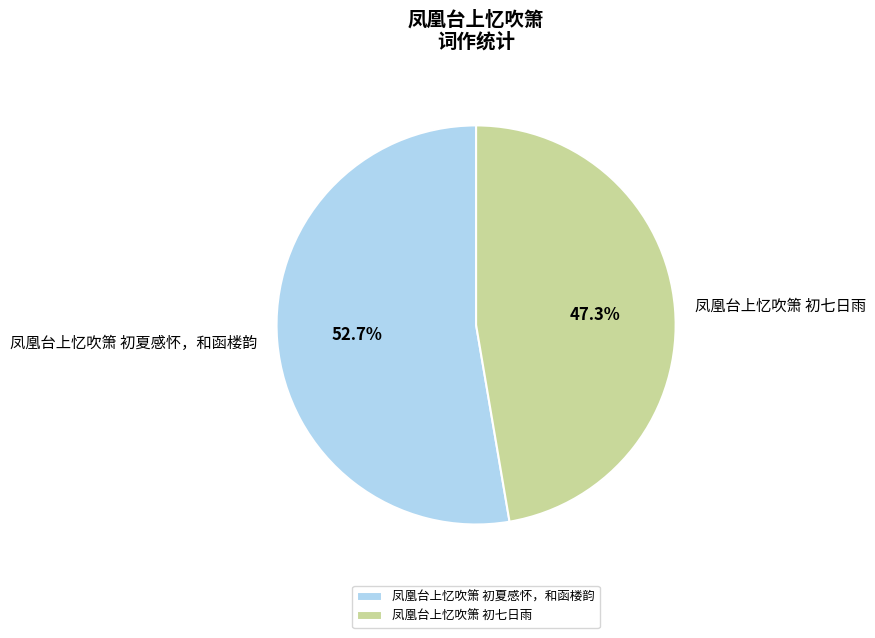

What percentage is the 凤凰台上忆吹箫 初夏感怀，和函楼韵 slice, to the nearest percent?

53%